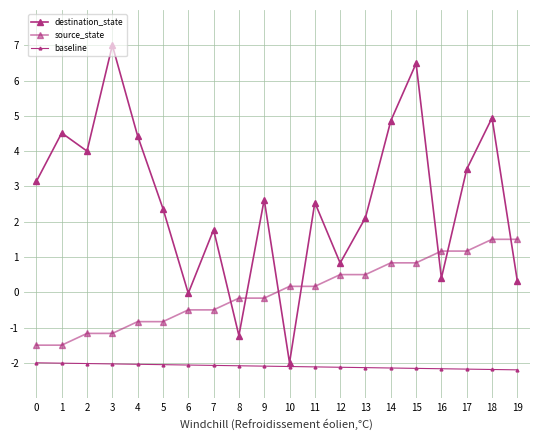

Is this an area chart (filled region under the line)?

No